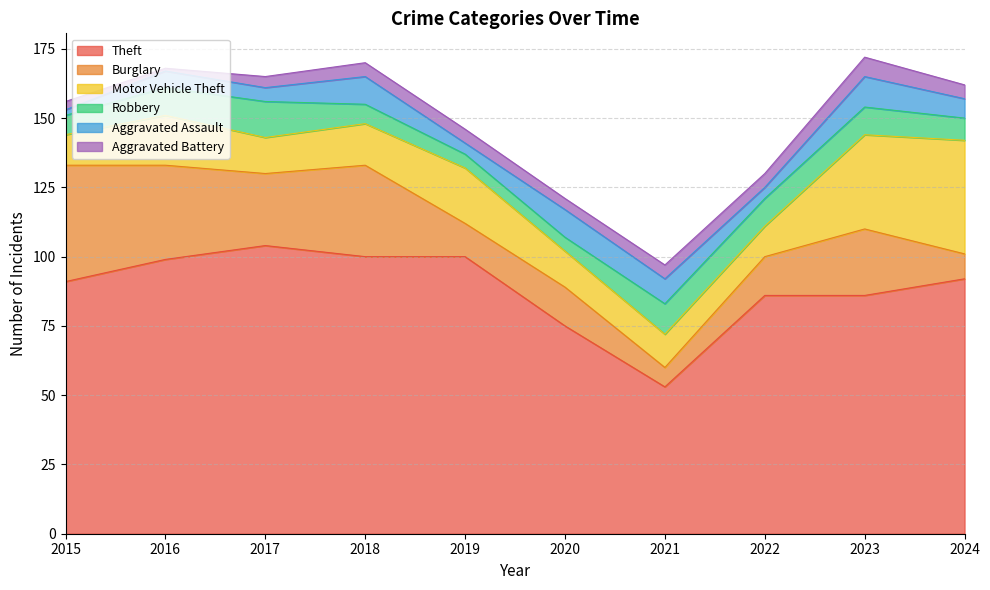

Rank the series by their maximum value, from highest to lowest.

Theft, Burglary, Motor Vehicle Theft, Robbery, Aggravated Assault, Aggravated Battery